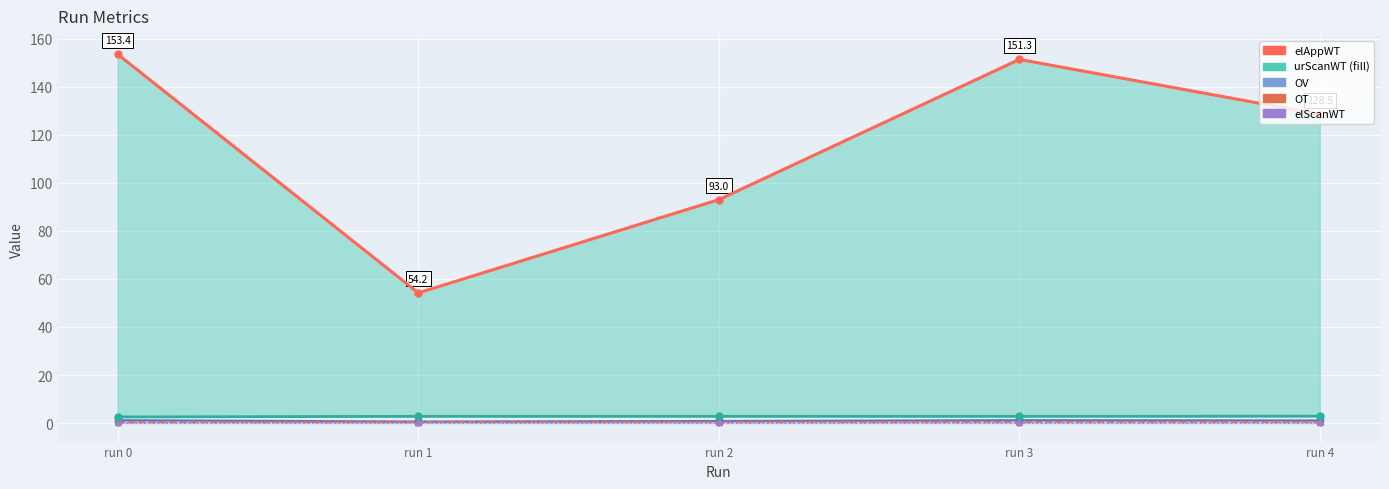

Count the urScanWT values in the range 2 to 3.

5